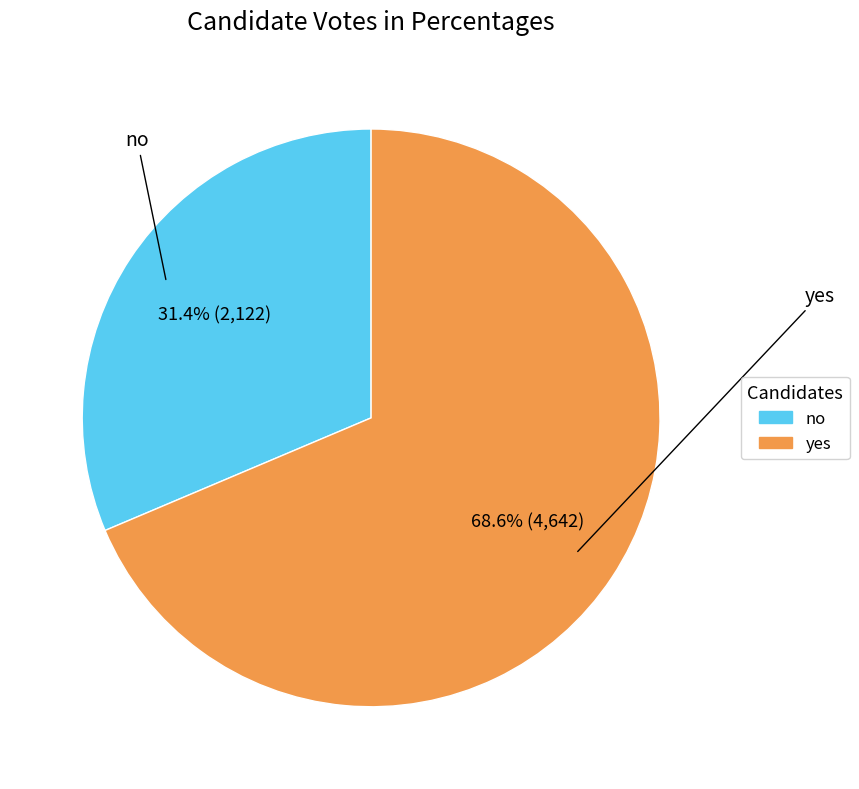

Does yes represent more than half of the total?

Yes